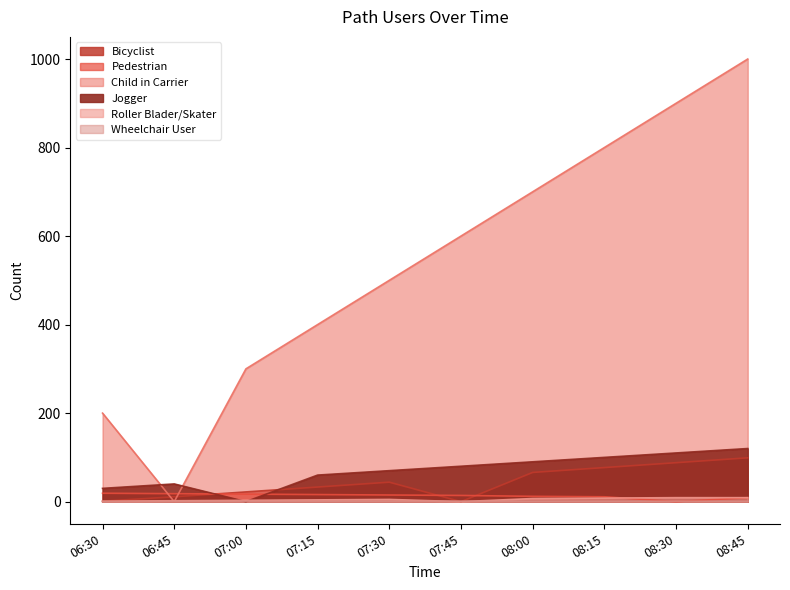

Rank the categories by Jogger value from lowest to highest.

07:00, 06:30, 06:45, 07:15, 07:30, 07:45, 08:00, 08:15, 08:30, 08:45